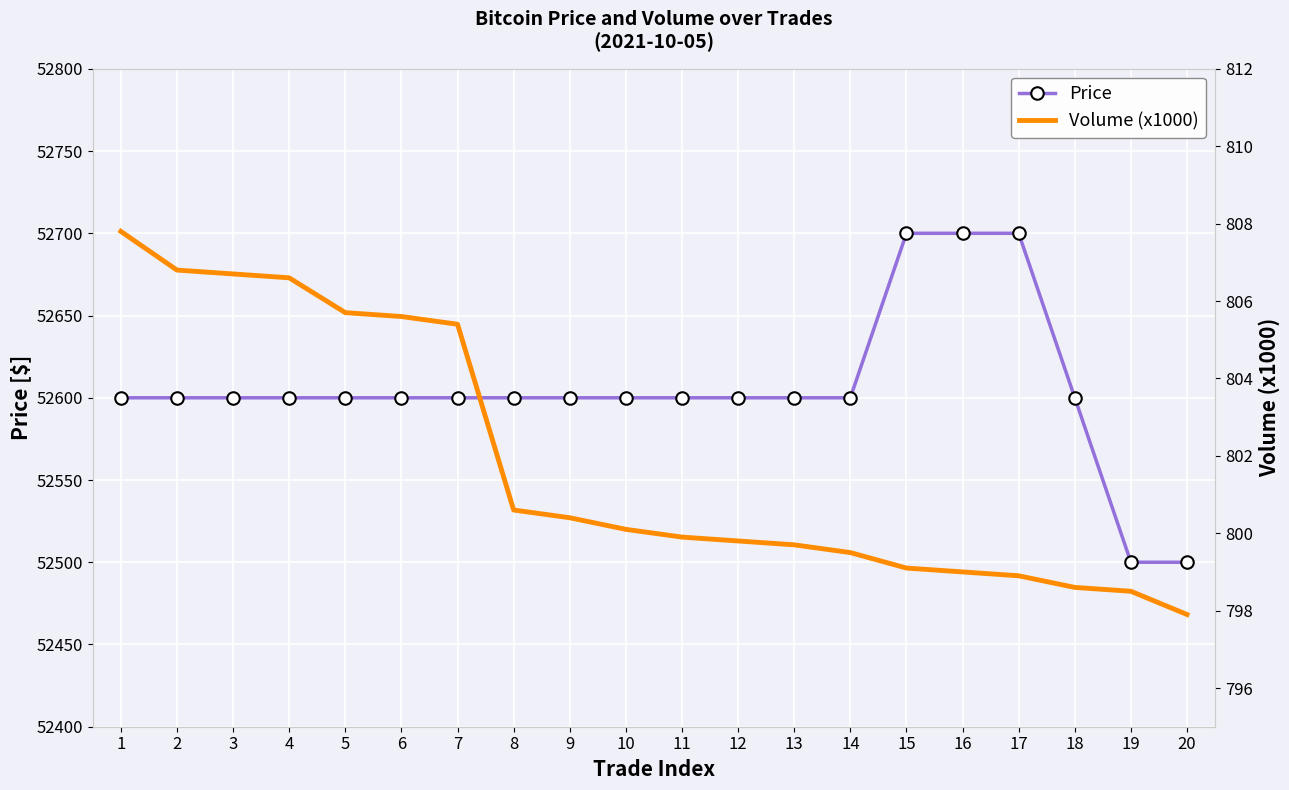

At how many categories does at least one series exceed 28455?

20